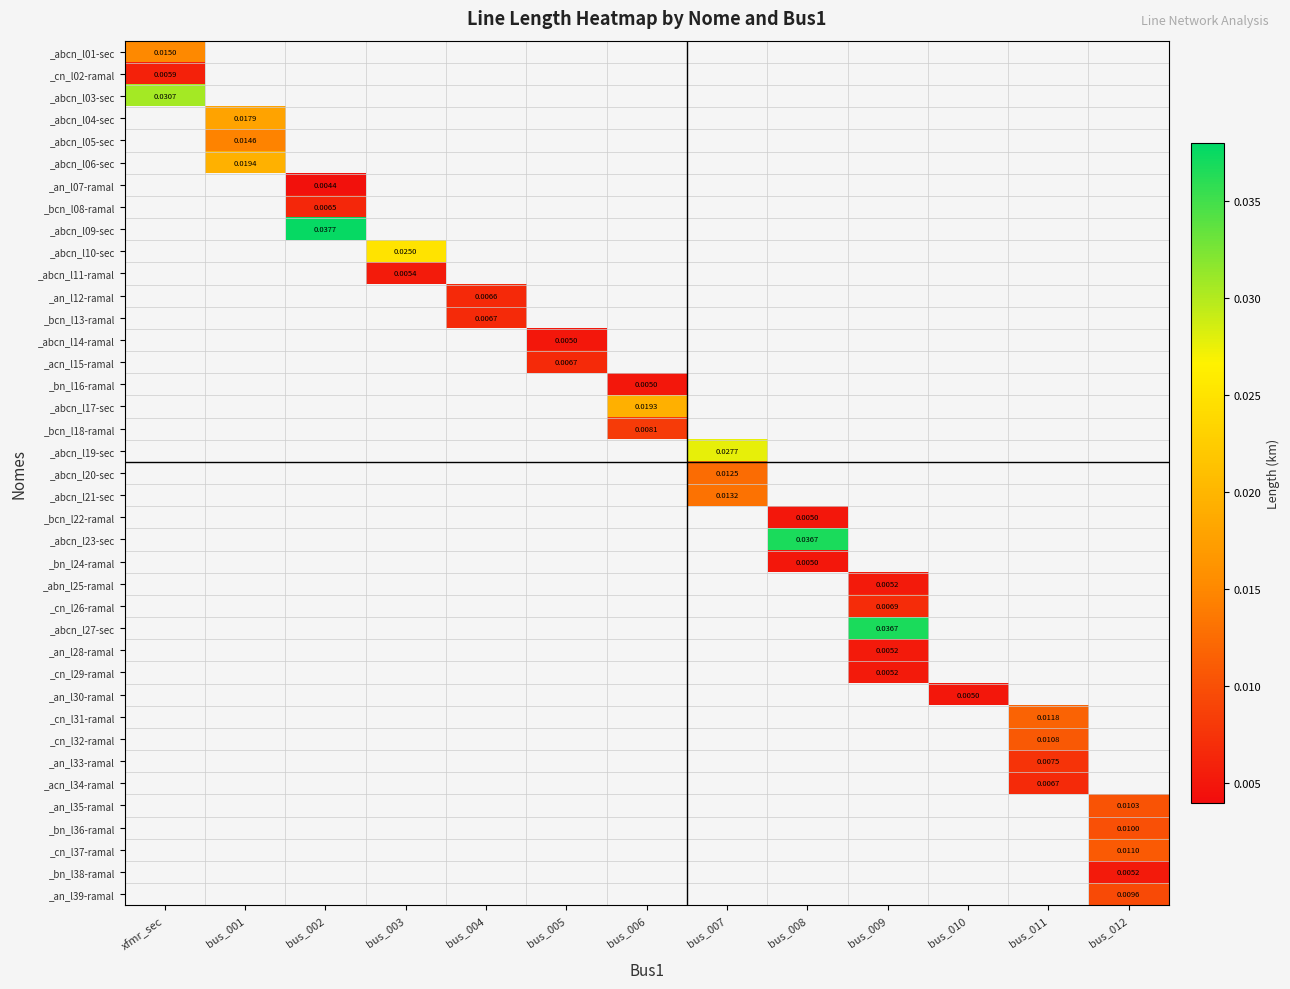

Which label corresponds to the smallest value in the chart?

bus_002